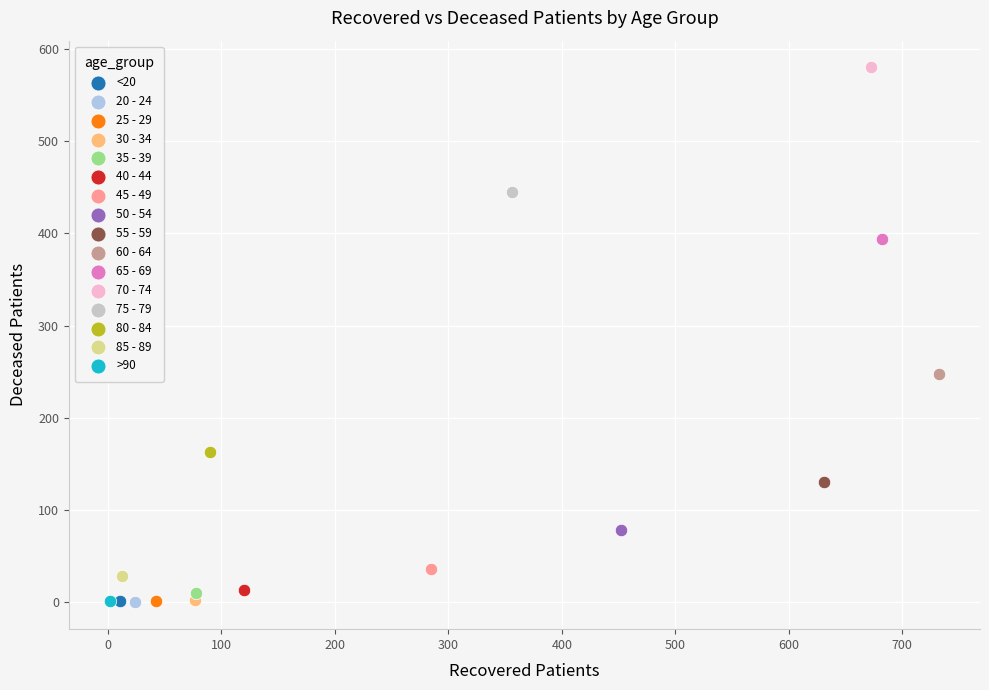

What are all the series names shown in the legend?

<20, 20 - 24, 25 - 29, 30 - 34, 35 - 39, 40 - 44, 45 - 49, 50 - 54, 55 - 59, 60 - 64, 65 - 69, 70 - 74, 75 - 79, 80 - 84, 85 - 89, >90